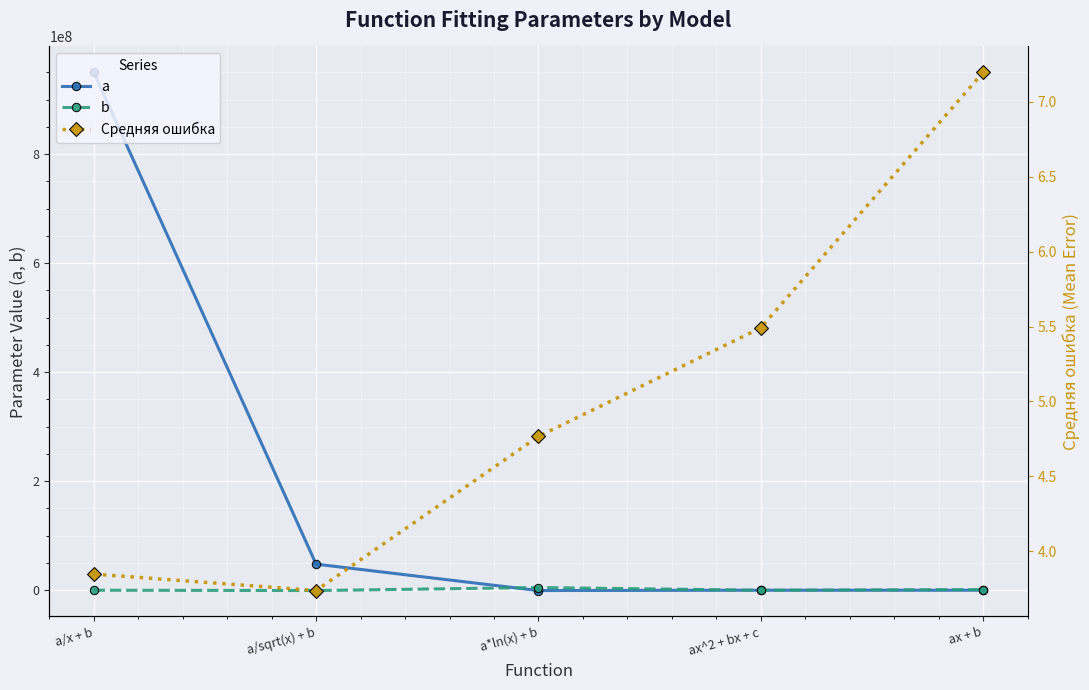

How many negative values does the b series have?

2